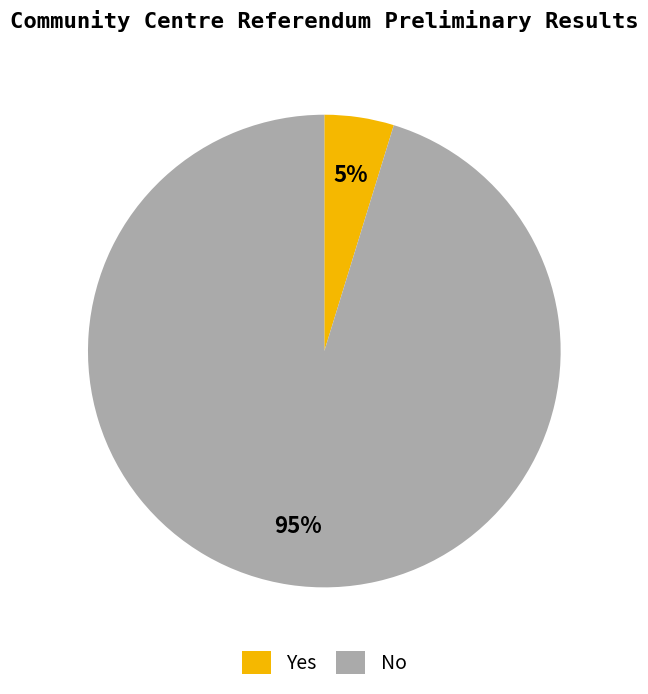

Is it true that Yes is 20% of the pie?

False